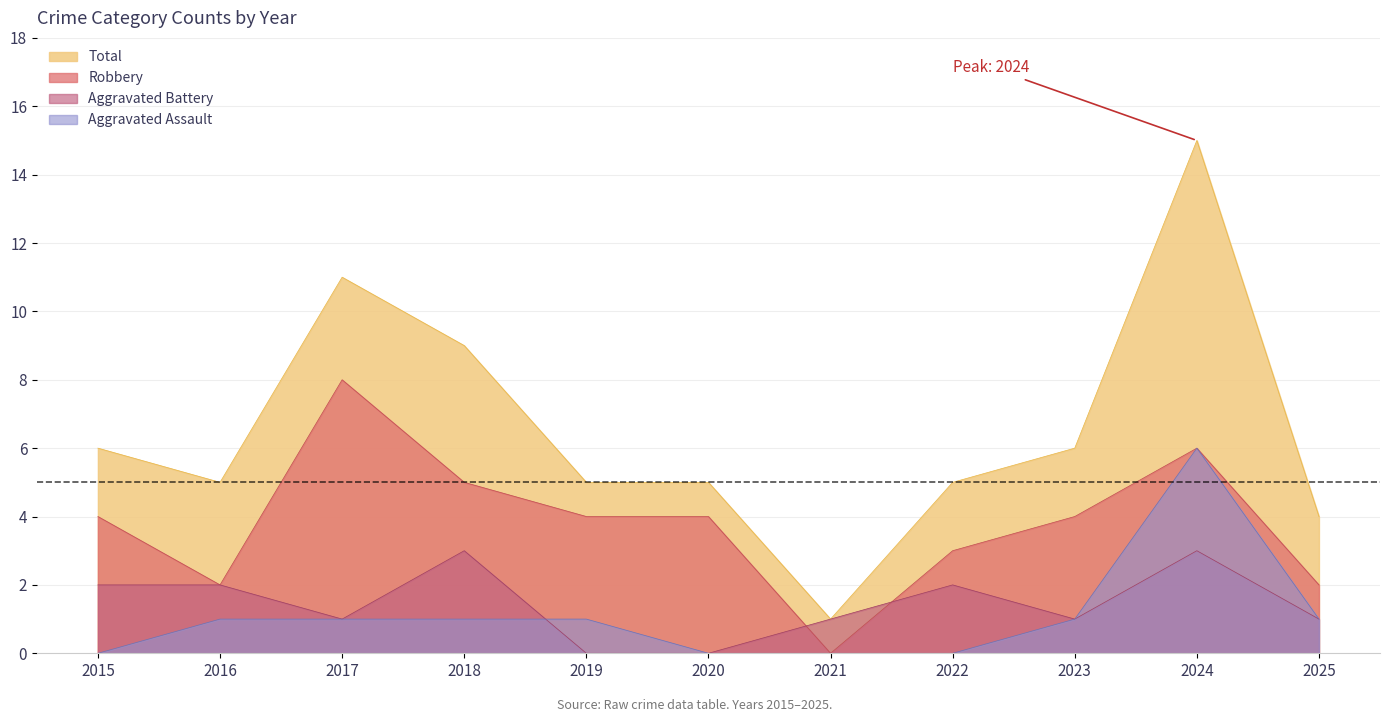

Is the value of Total at 2021 greater than the value of Aggravated Battery at 2018?

No